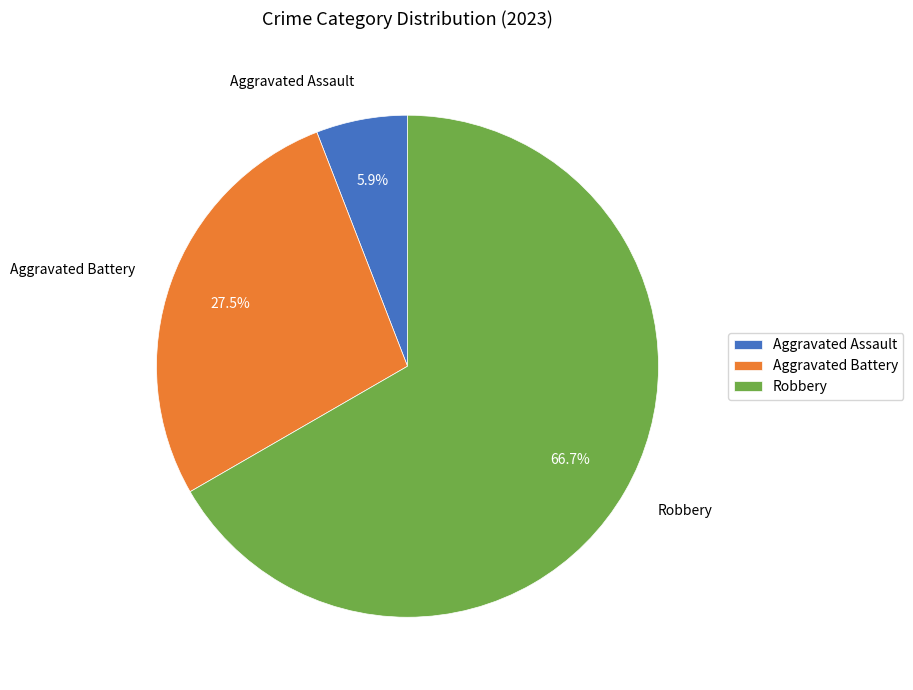

Is Robbery the majority of the pie?

No